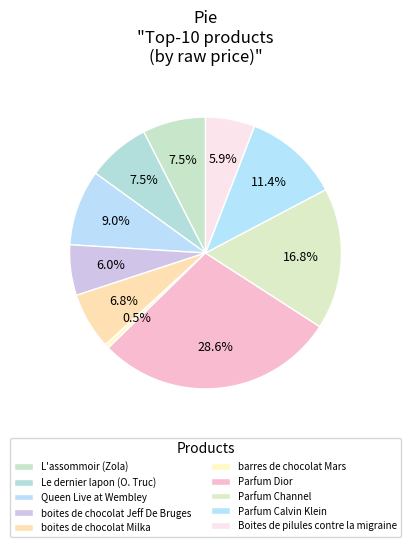

Does boites de chocolat Milka represent more than half of the total?

No